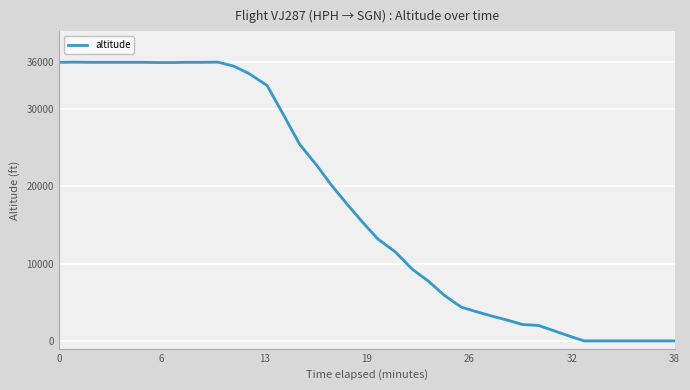

What is the sum of all values?

696700